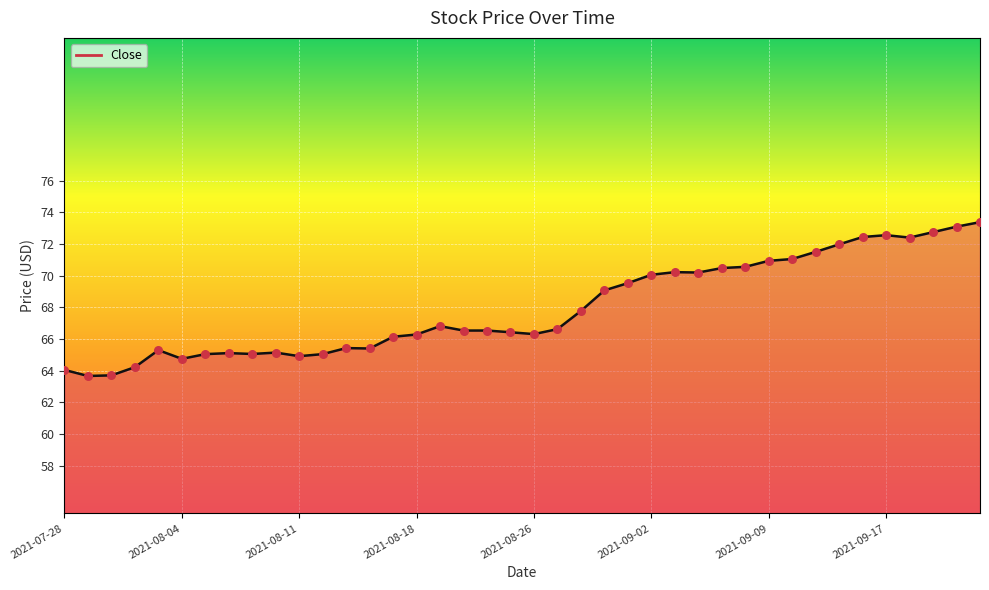

What is the minimum value shown in the chart?

63.7